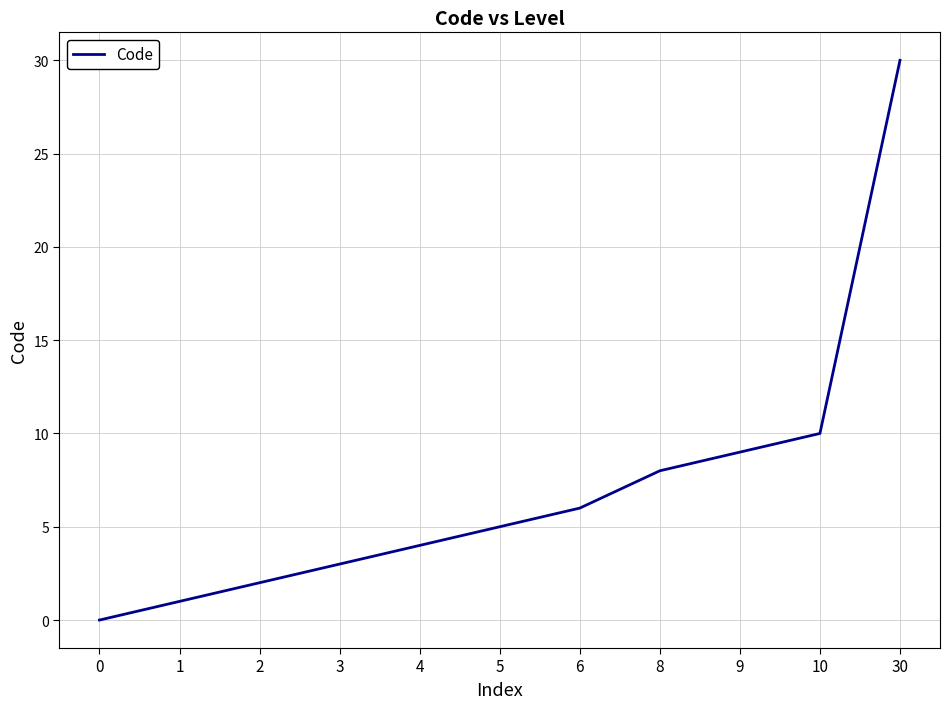

The chart shows a value of 6 at 6. True or false?

True